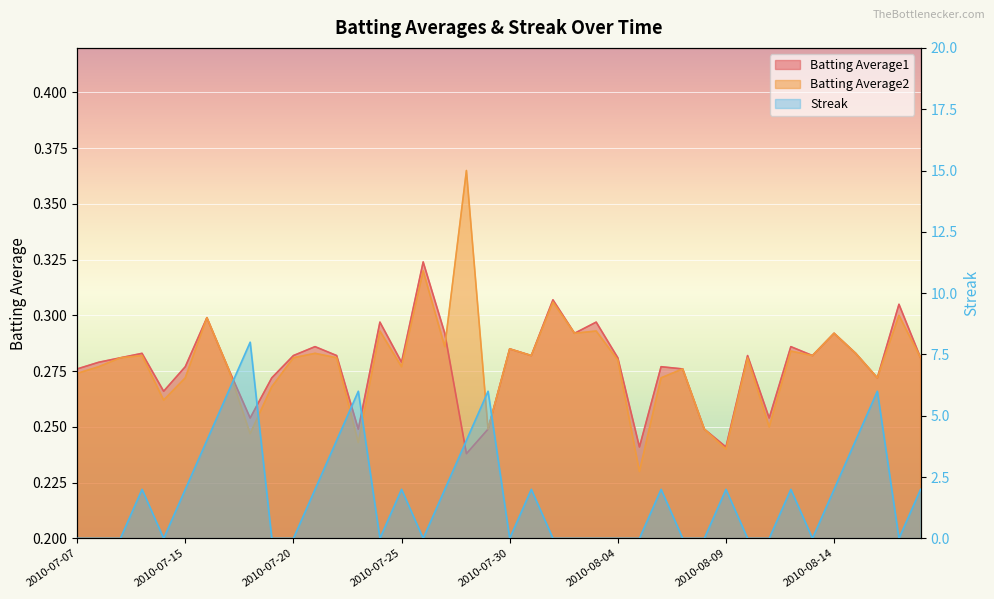

After their last crossing, which series has the higher values: Batting Average1 or Batting Average2?

Batting Average2